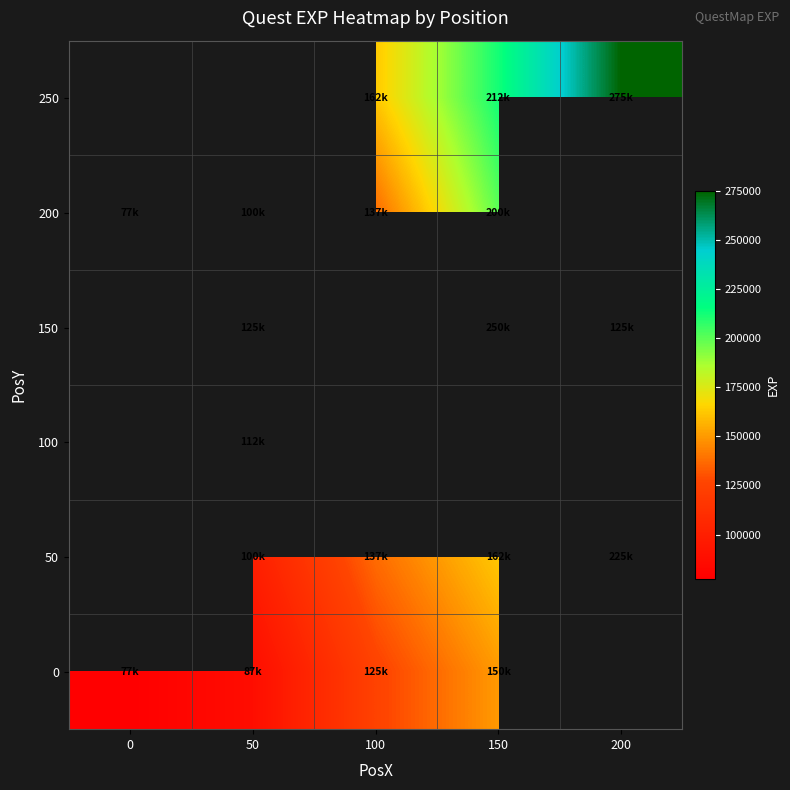

Count the number of categories in the chart.

5